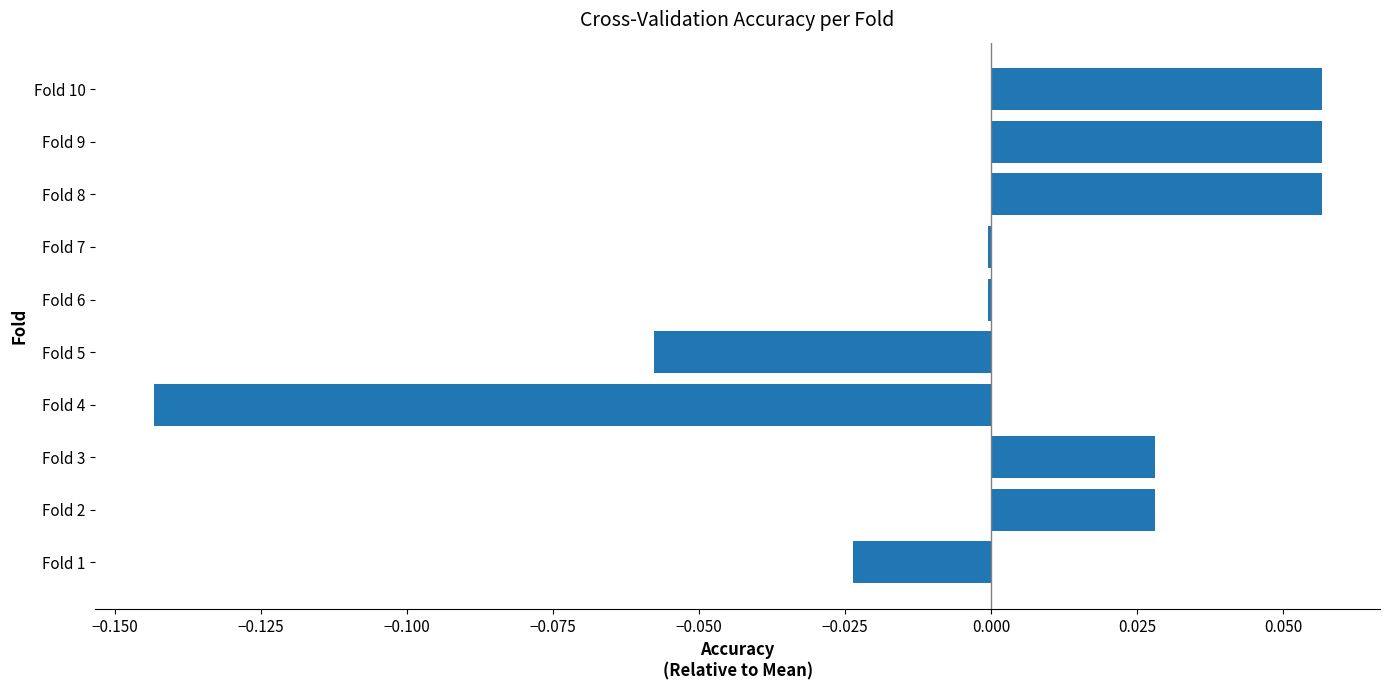

Between Fold 9 and Fold 3, which is larger?

Fold 9